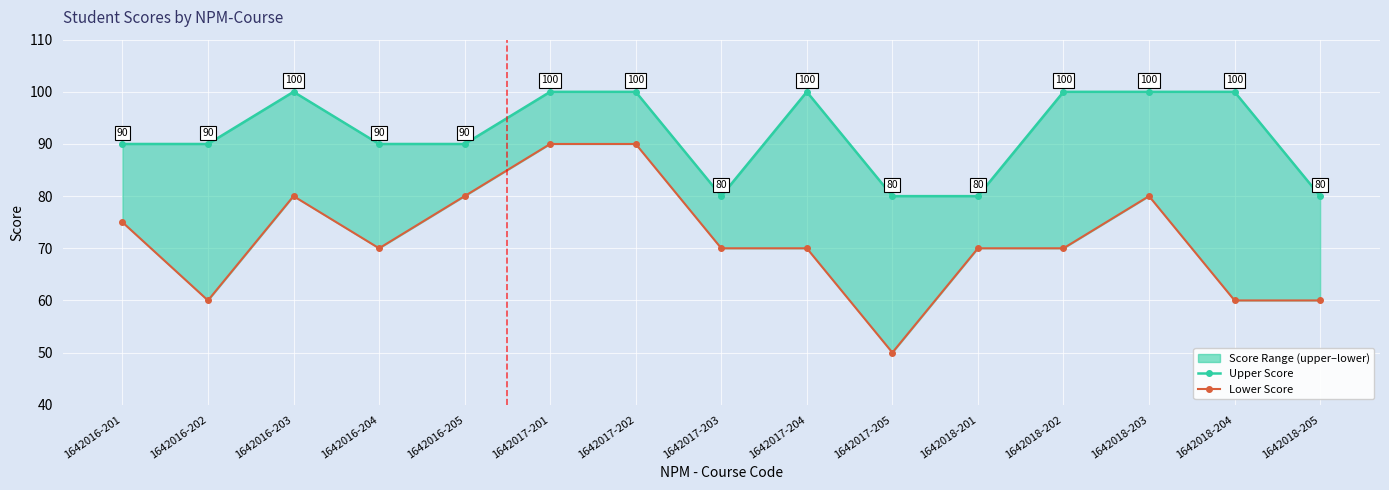

Which series has the widest spread of values?

UTS